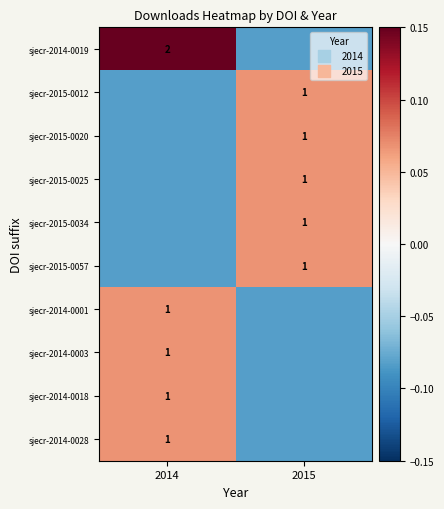

Rank the categories by sjecr-2015-0012 value from highest to lowest.

2015, 2014